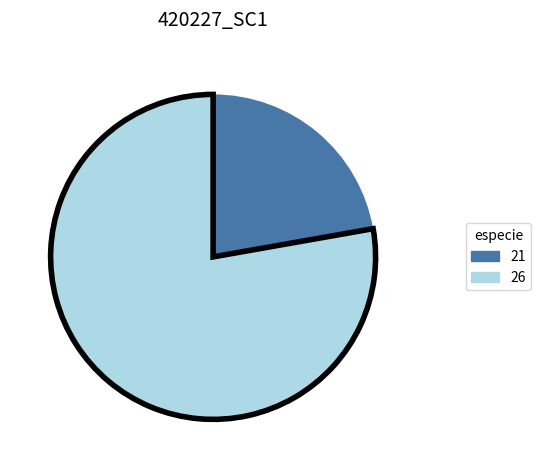

How many slices are in this pie chart?

2